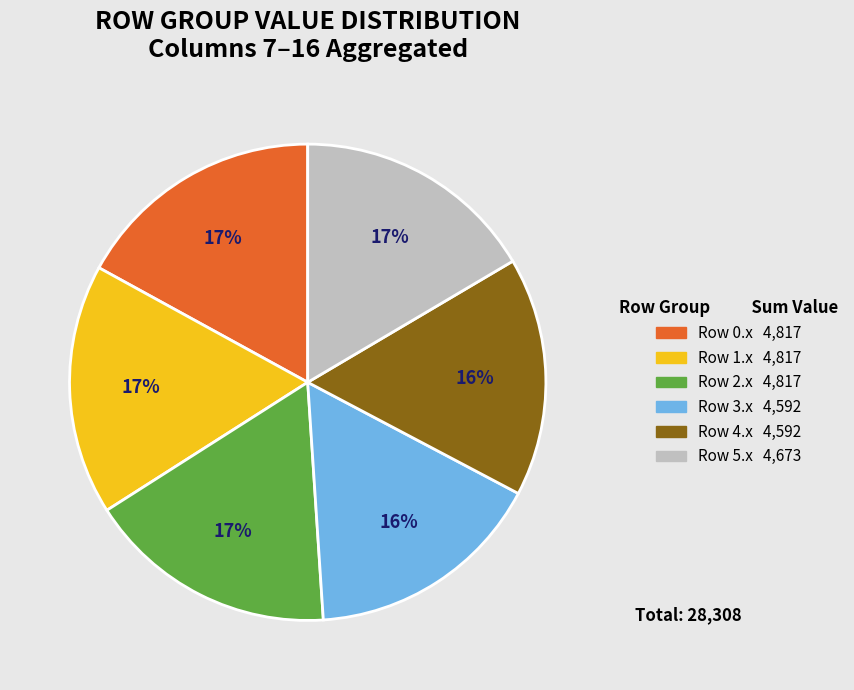

What is the ratio of the value at Row 5.x 4,673 to the value at Row 1.x 4,817?

1.0